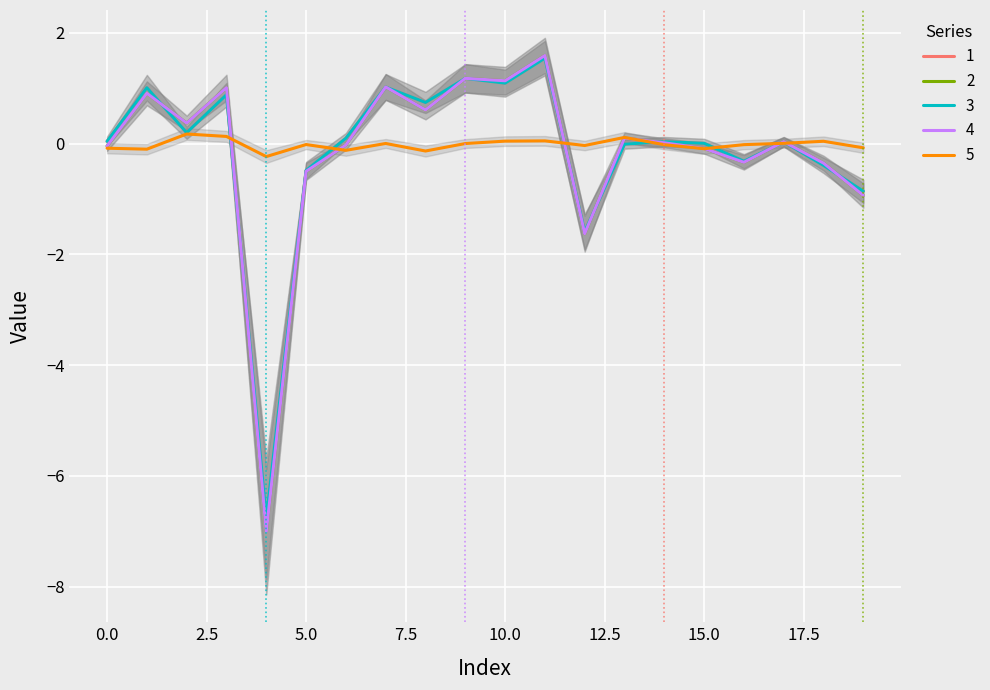

True or false: 5 has a value of -0.1 at 0.0.

True